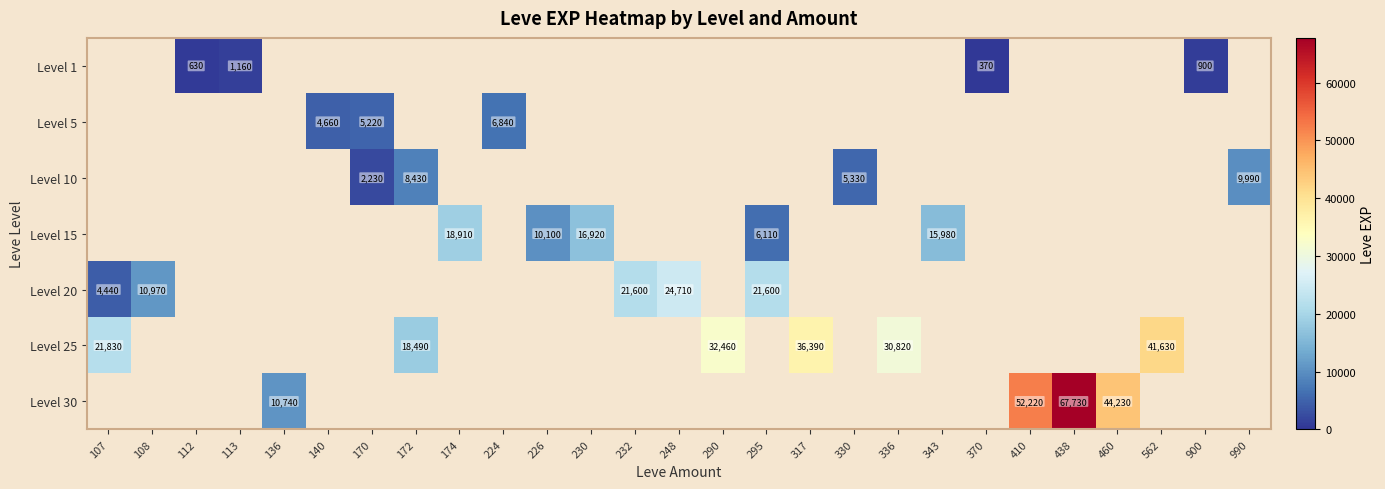

True or false: Level 25 has a value of 55308 at 290.

False